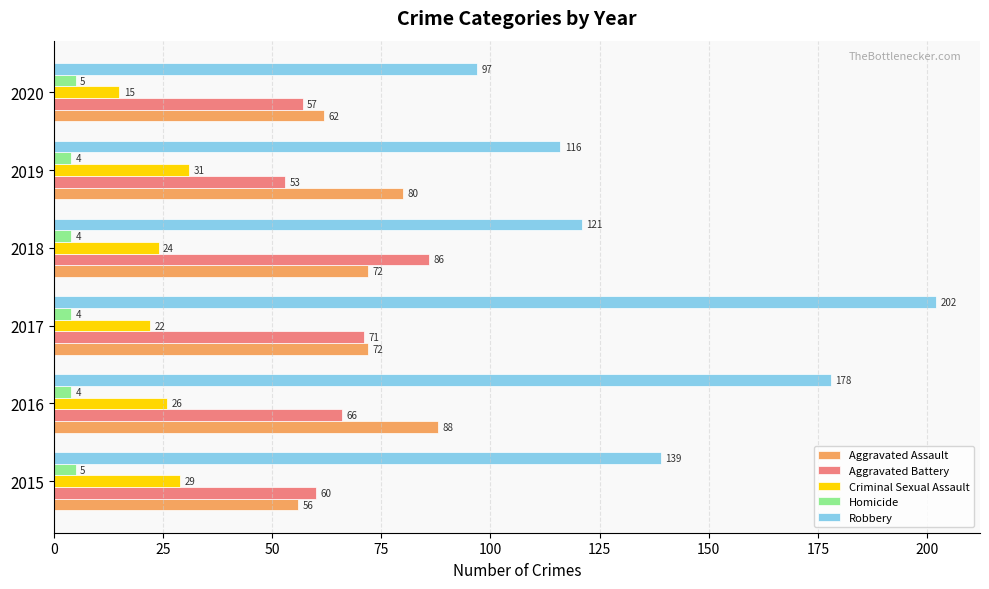

Is it true that Aggravated Battery equals 71 at 2017?

True